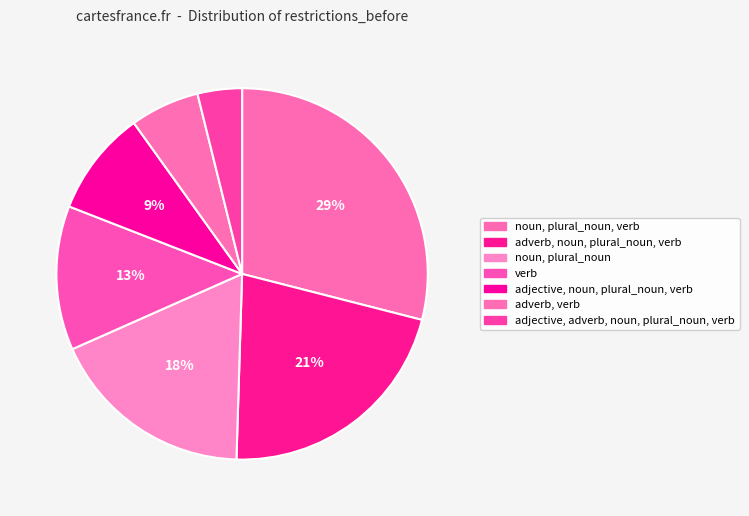

Is there a majority slice in this chart?

No